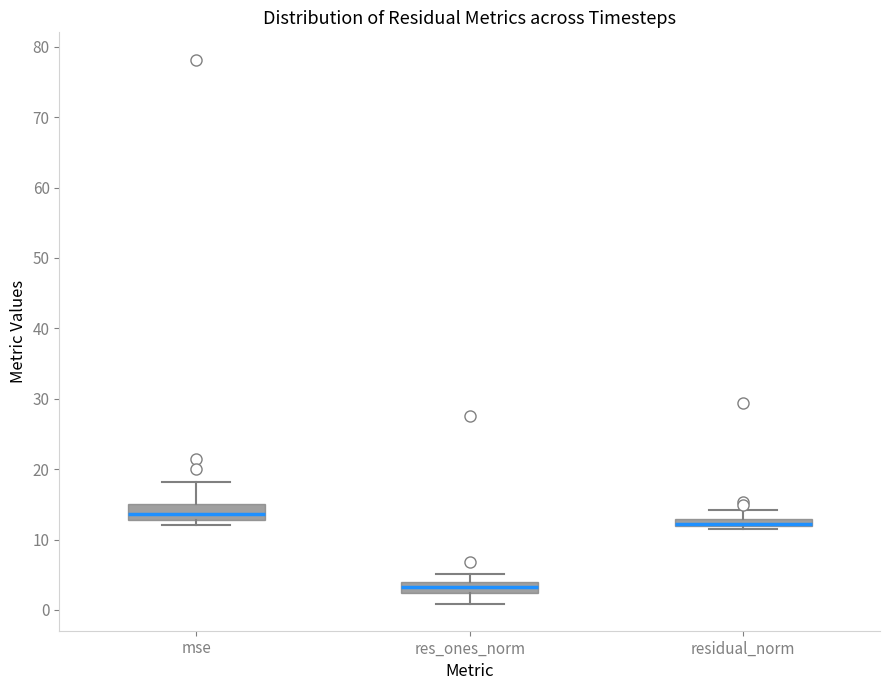

Which box's median line is the lowest?

res_ones_norm